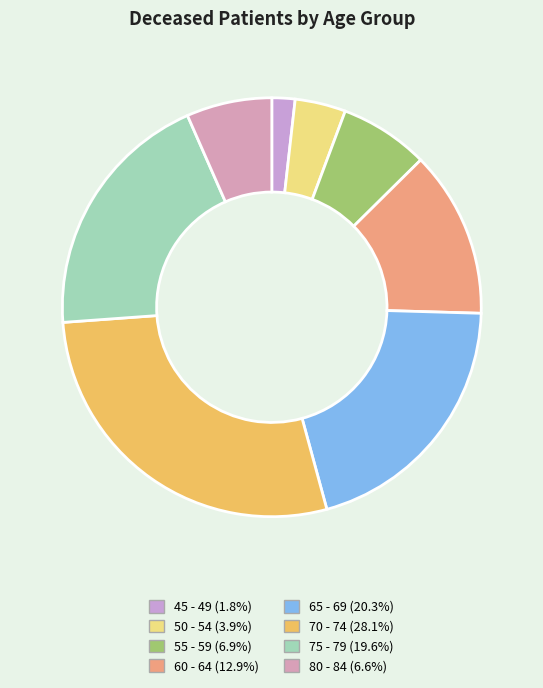

To the nearest percent, what percentage of the pie is 65 - 69?

20%